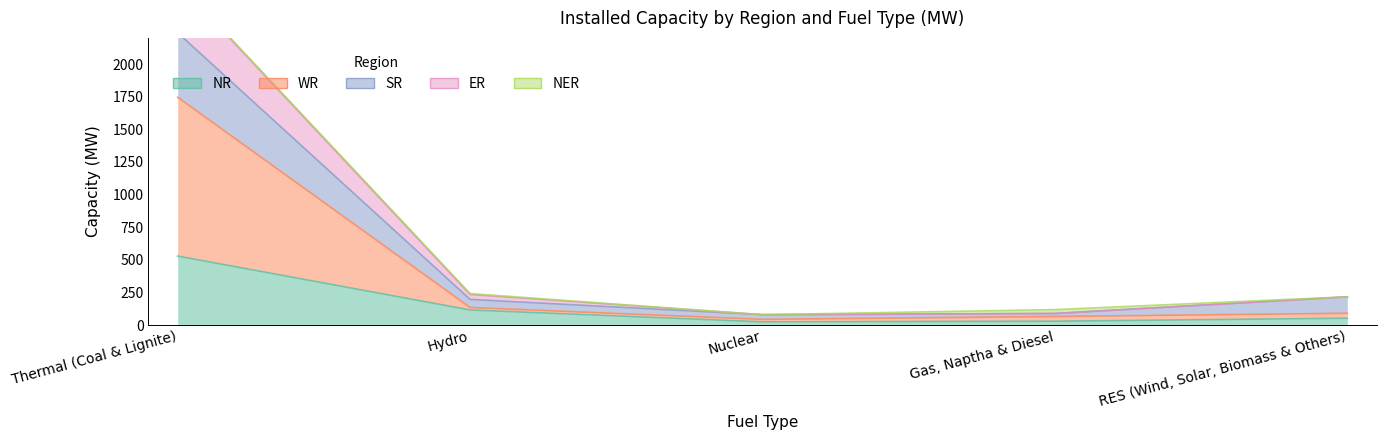

List the labels in order of ER value, largest first.

Thermal (Coal & Lignite), Hydro, RES (Wind, Solar, Biomass & Others), Gas, Naptha & Diesel, Nuclear